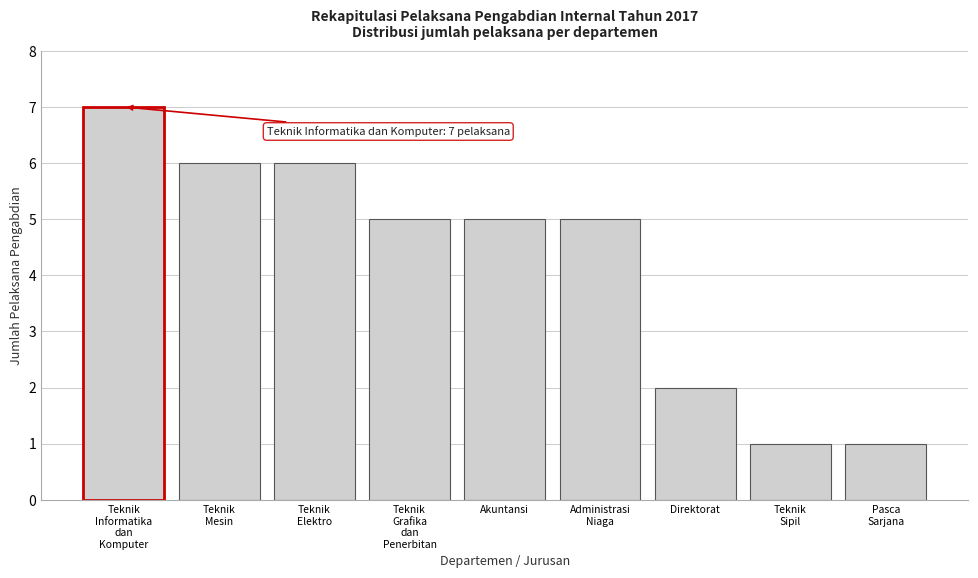

Reading left to right, extract all data points from this chart.

7	6	6	5	5	5	2	1	1